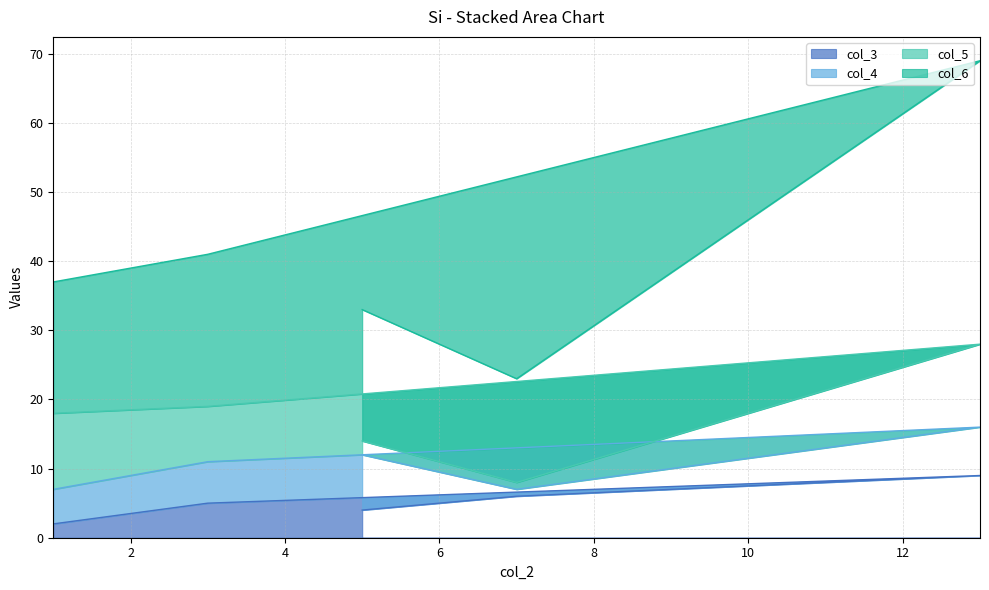

What is the highest value of the col_3 series?

9